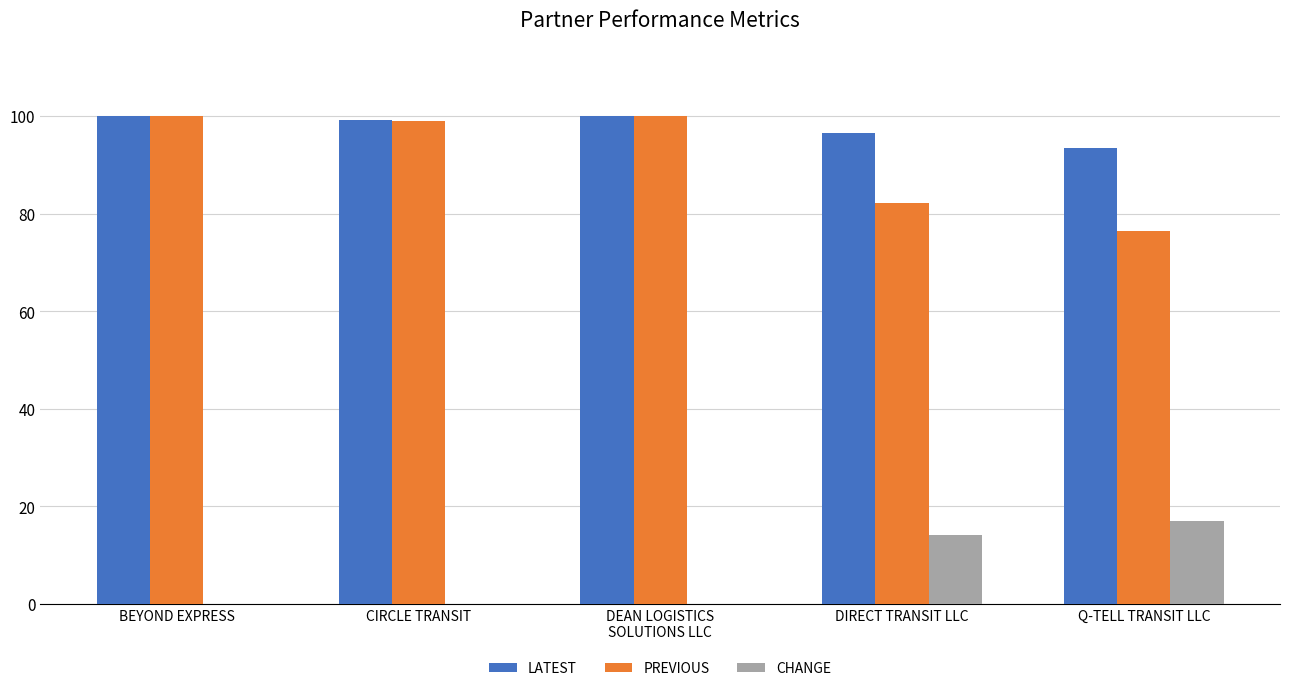

Where is PREVIOUS nearest to the value 88?

DIRECT TRANSIT LLC